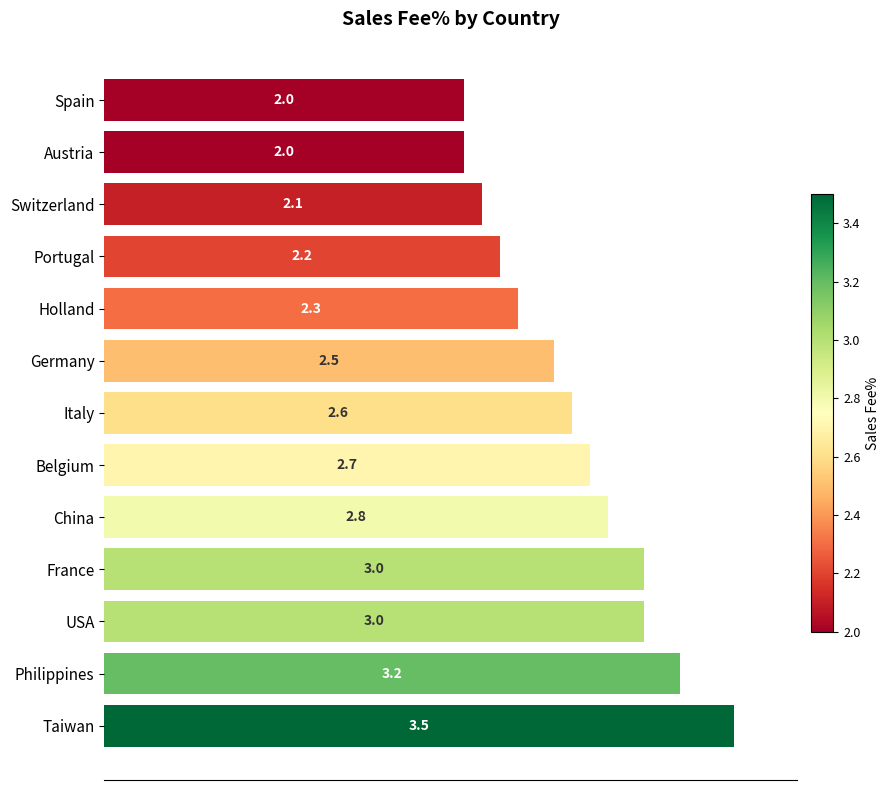

What is the ratio of the value at Italy to the value at Germany?

1.0